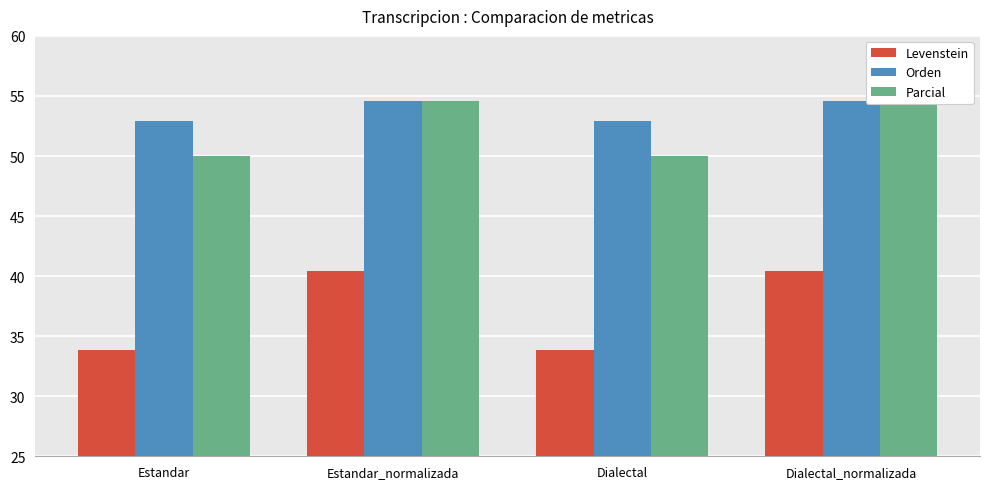

Reading right to left, what are all the values shown in this chart?

Levenstein: Dialectal_normalizada=40.4	Dialectal=33.8	Estandar_normalizada=40.4	Estandar=33.8
Orden: Dialectal_normalizada=54.6	Dialectal=52.9	Estandar_normalizada=54.6	Estandar=52.9
Parcial: Dialectal_normalizada=54.5	Dialectal=50.0	Estandar_normalizada=54.5	Estandar=50.0